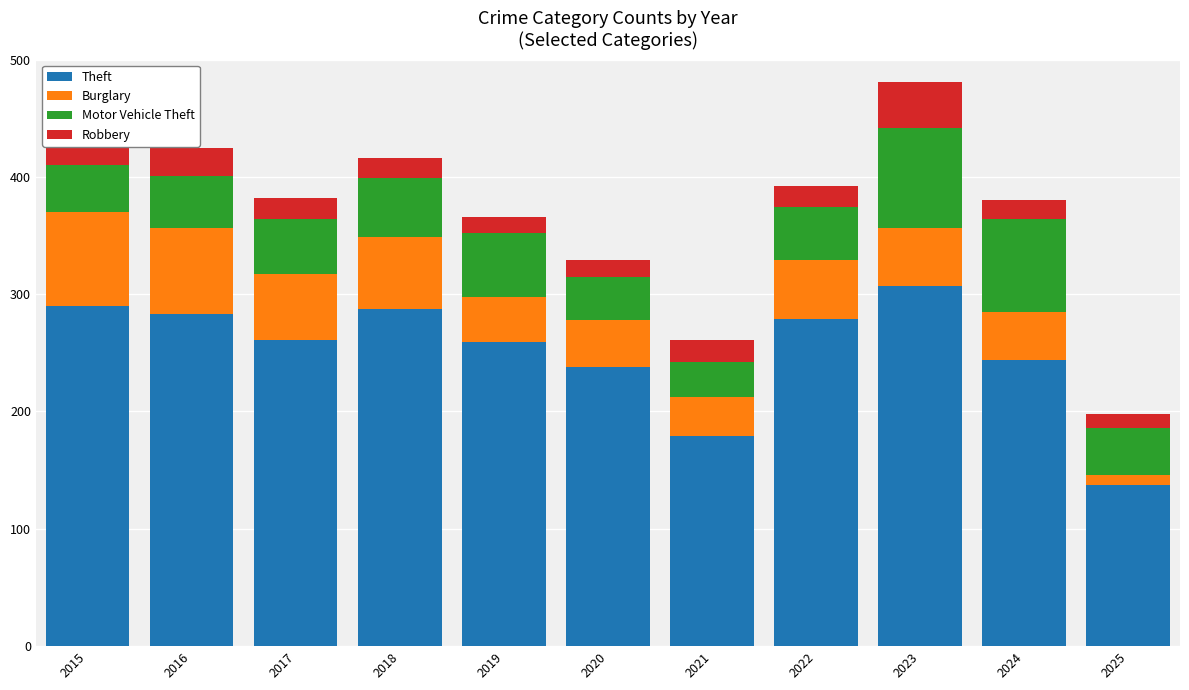

Is it true that Theft equals 261 at 2017?

True